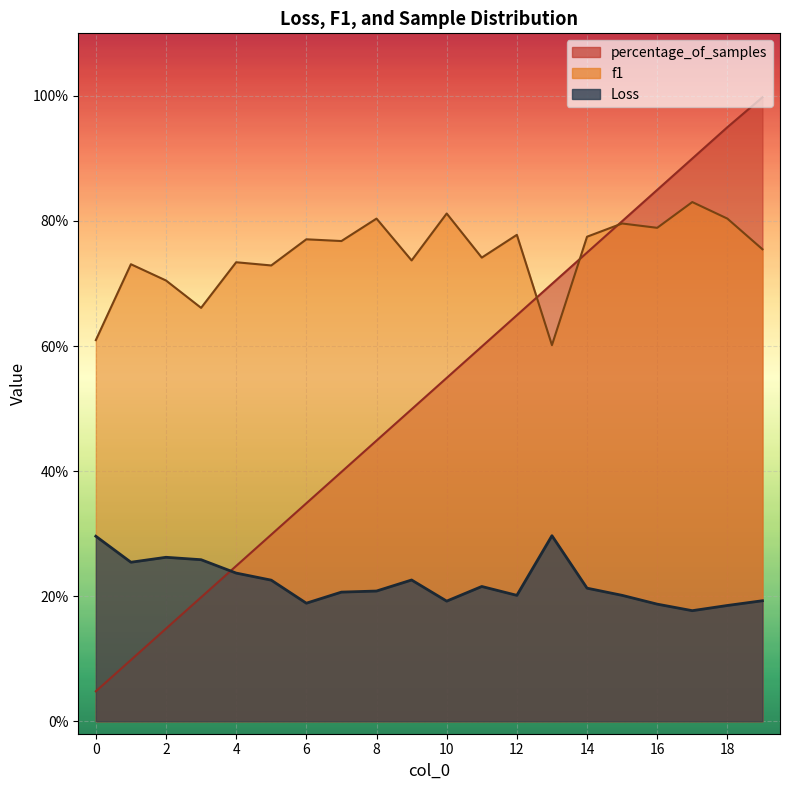

Is it true that Loss equals 0.1 at 16?

False